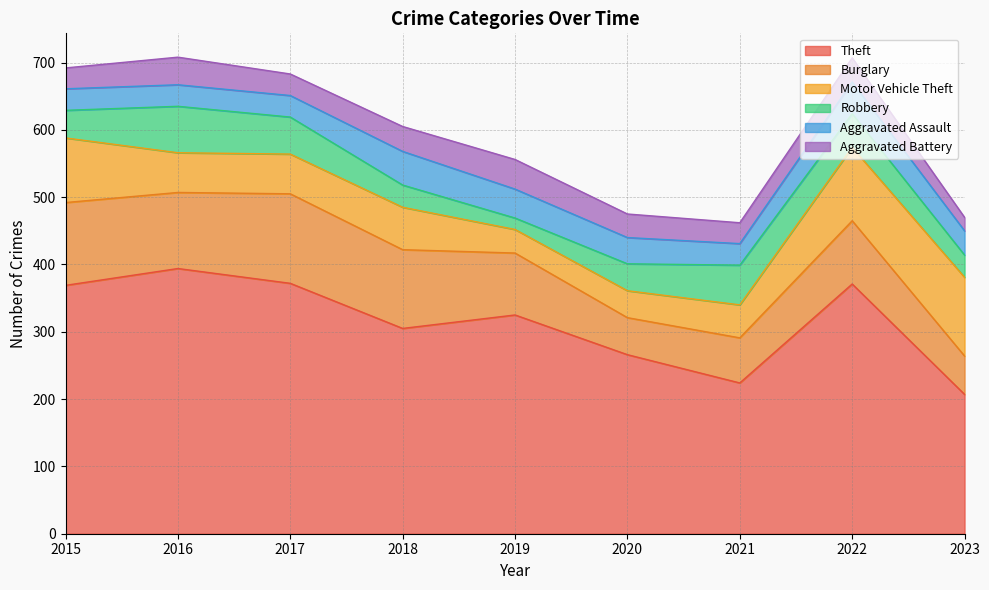

Which series has the widest spread of values?

Theft